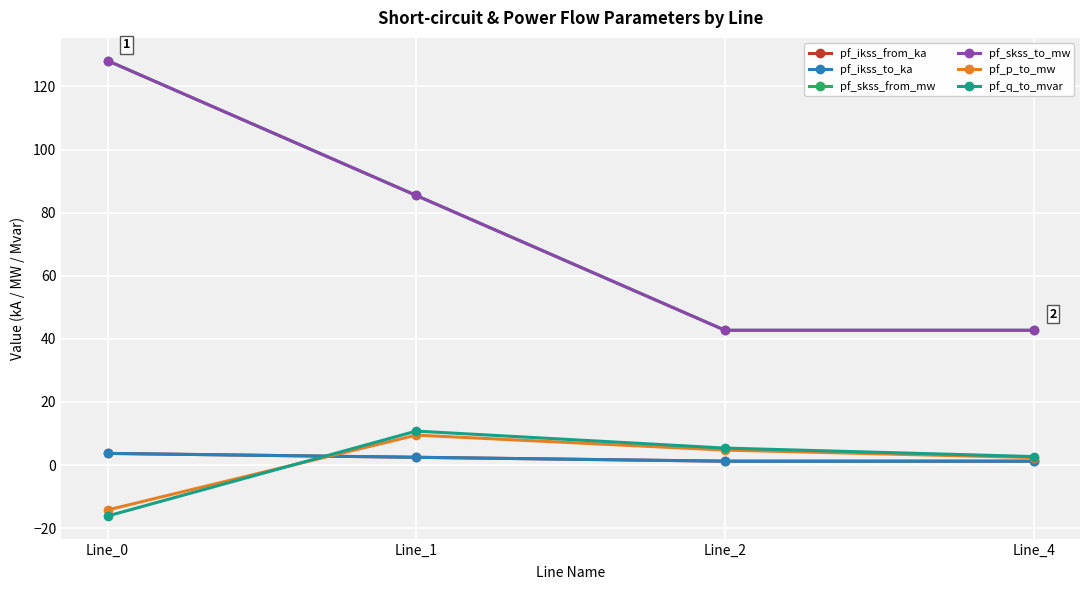

At how many categories does at least one series exceed 15?

4